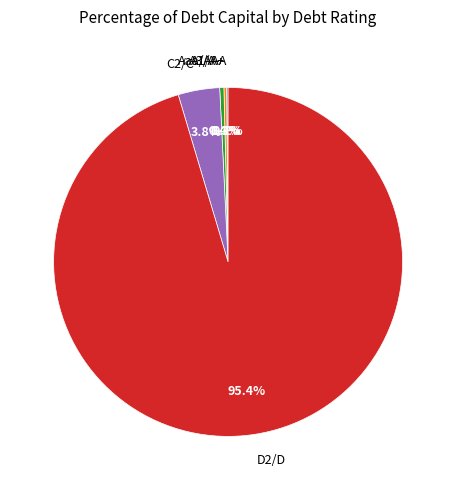

Combined, what portion of the pie is A3/A- and D2/D?

95.8%